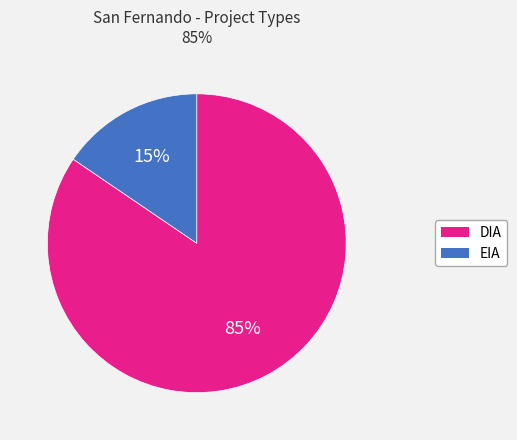

Which has a higher value, EIA or DIA?

DIA